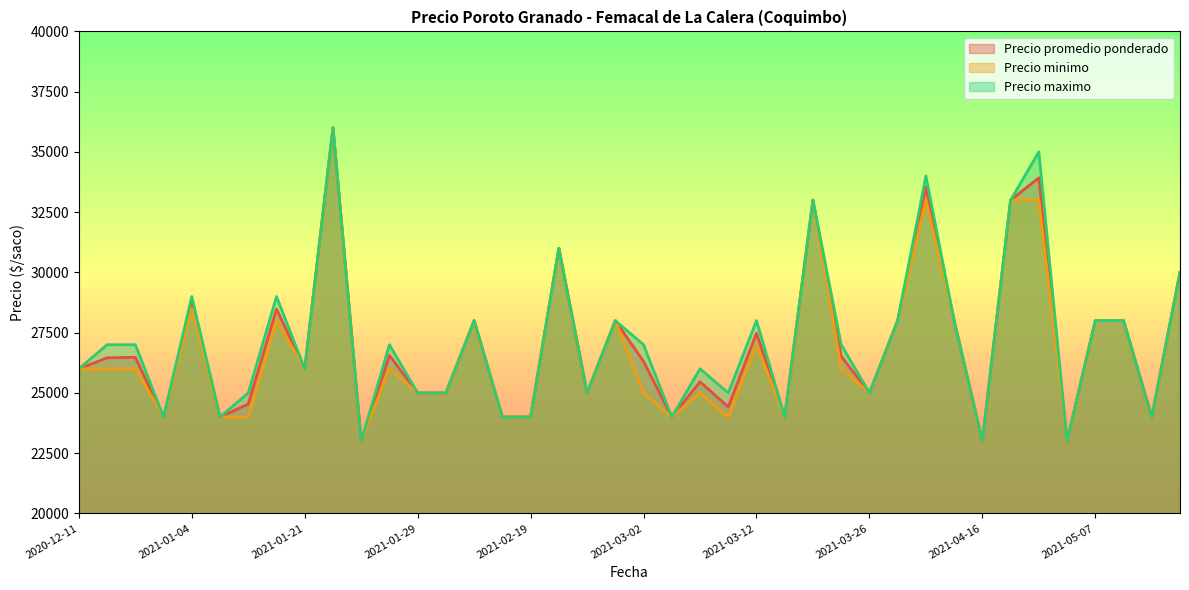

What is the maximum value for Precio maximo?

36000